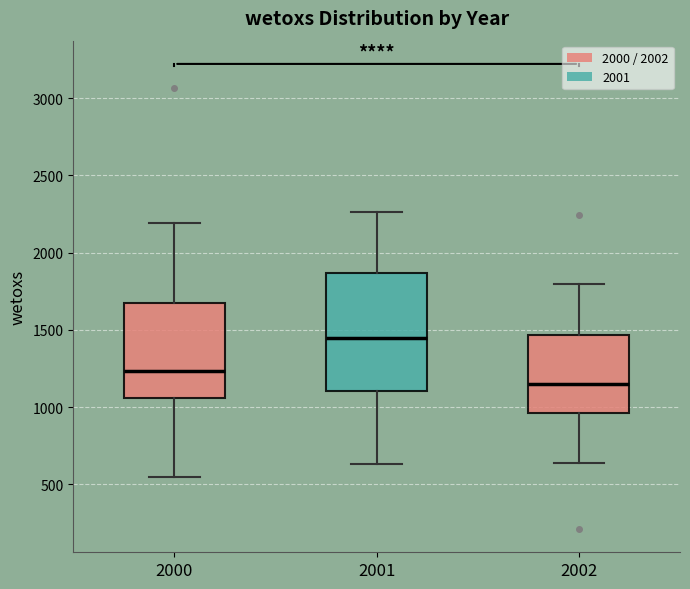

Which box has the lowest median line?

2002